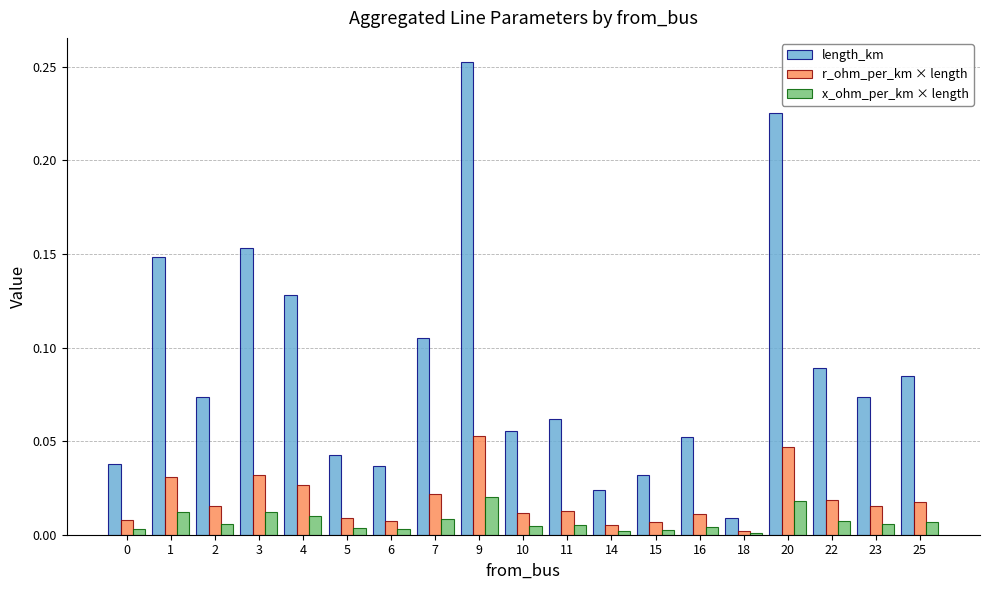

Which label corresponds to the largest value in the chart?

9